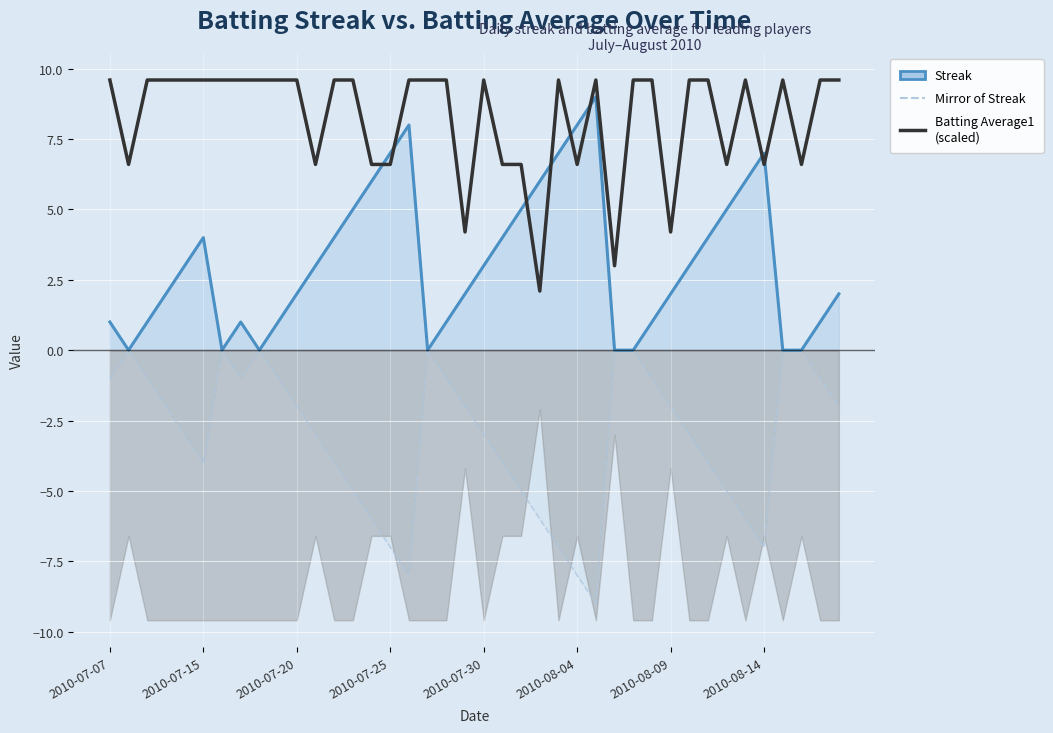

How many values in Streak are above zero?

32